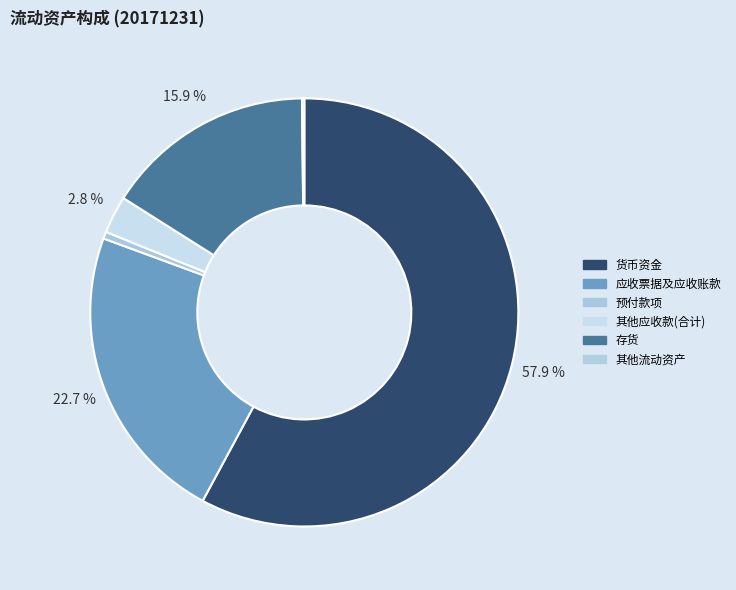

Count the number of slices in the pie.

6